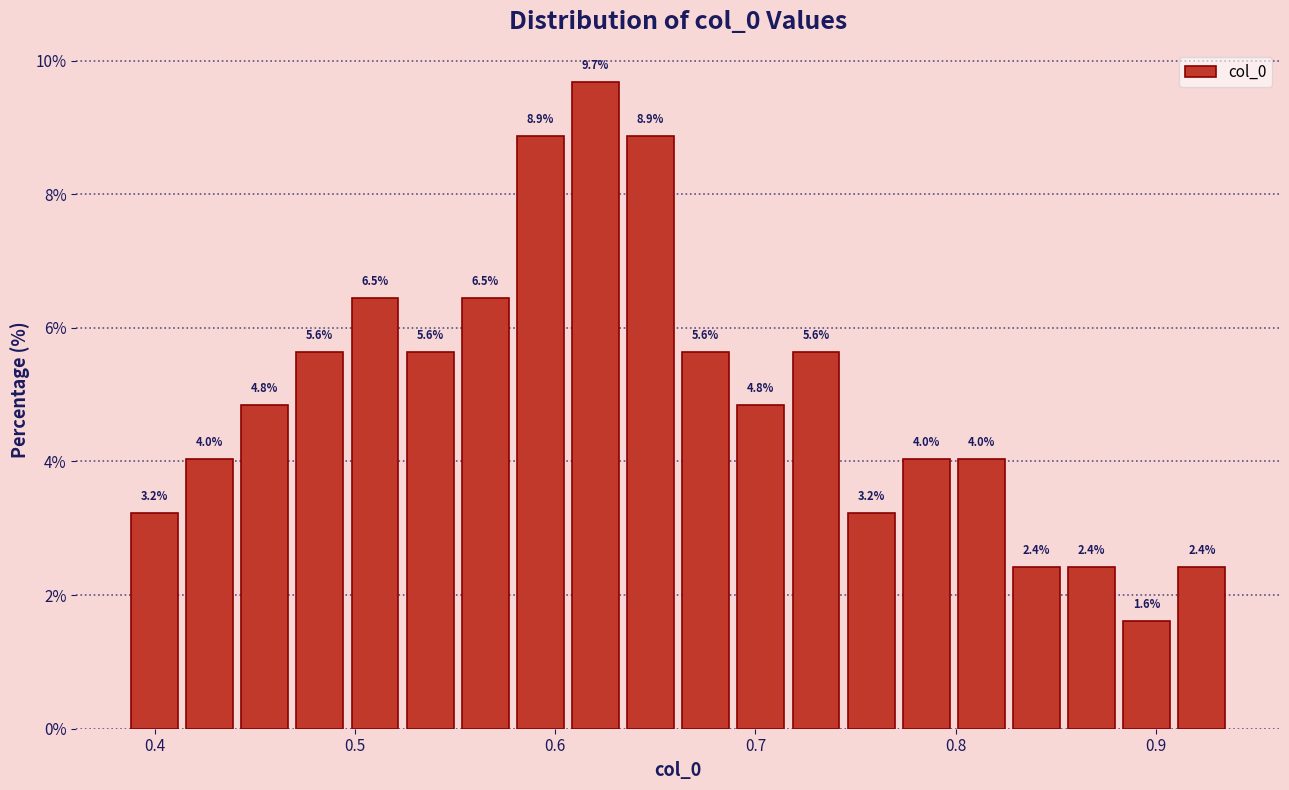

Around what value on the x-axis is the tallest bar? Give the approximate position of its centre, as read against the axis.

0.62